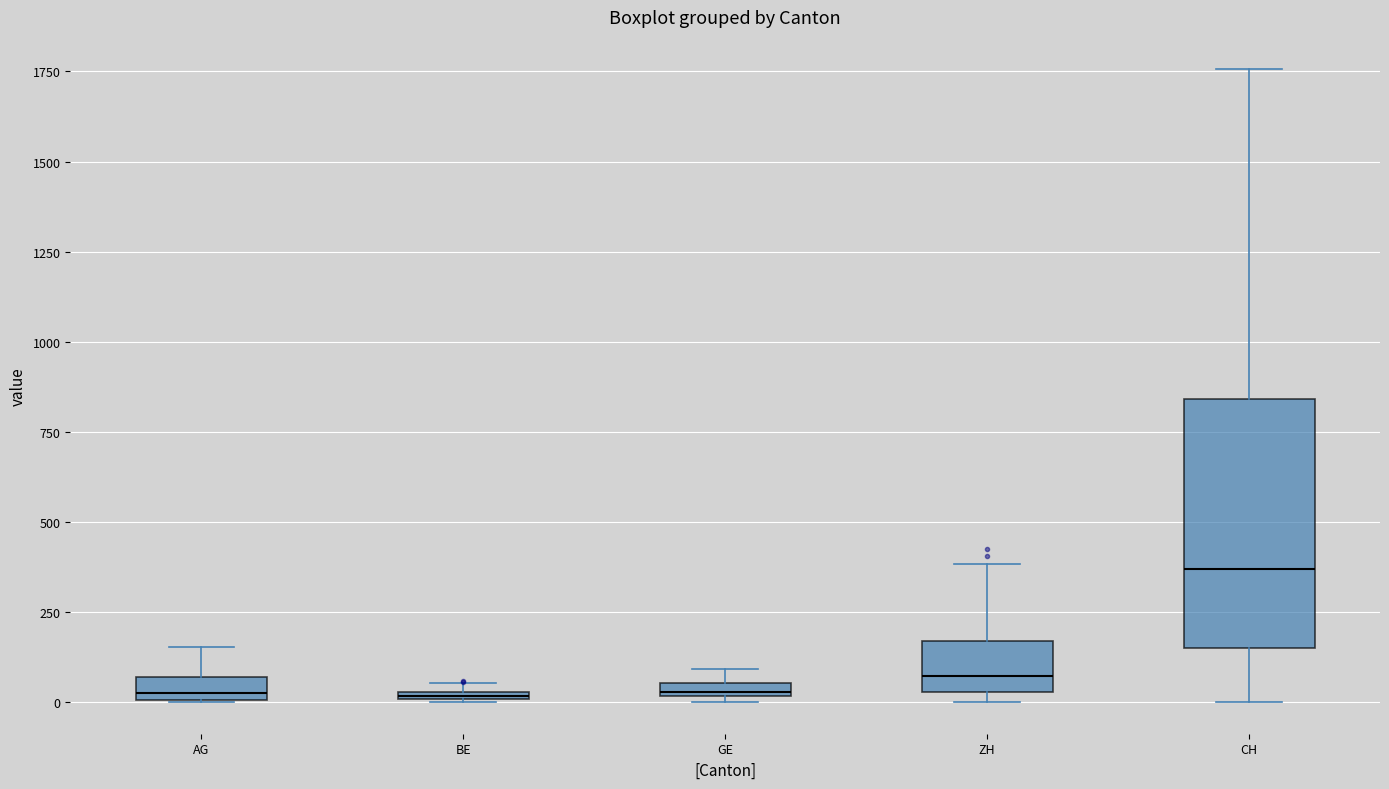

Where is the lower edge of the box for ZH on the y-axis? The values are not printed on the chart, so give them approximately, as read against the axis.

50